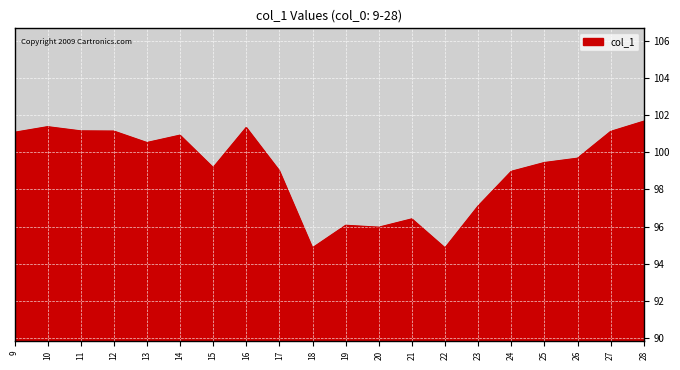

How many lines are shown in the chart?

1